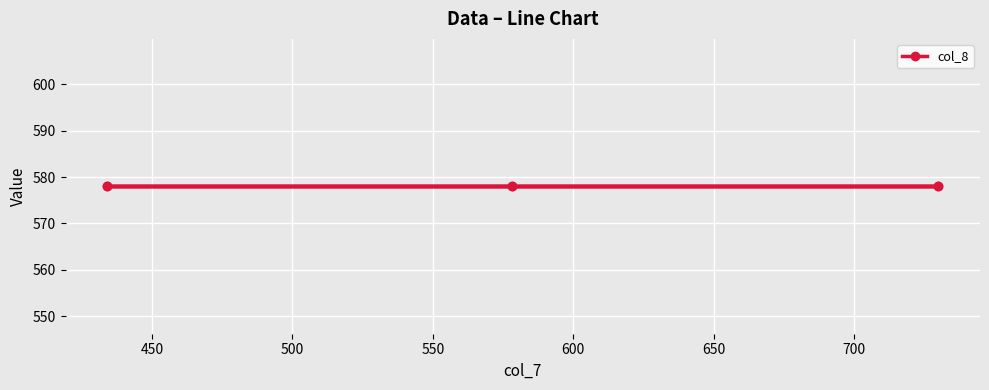

Which category has the highest value across all series?

434